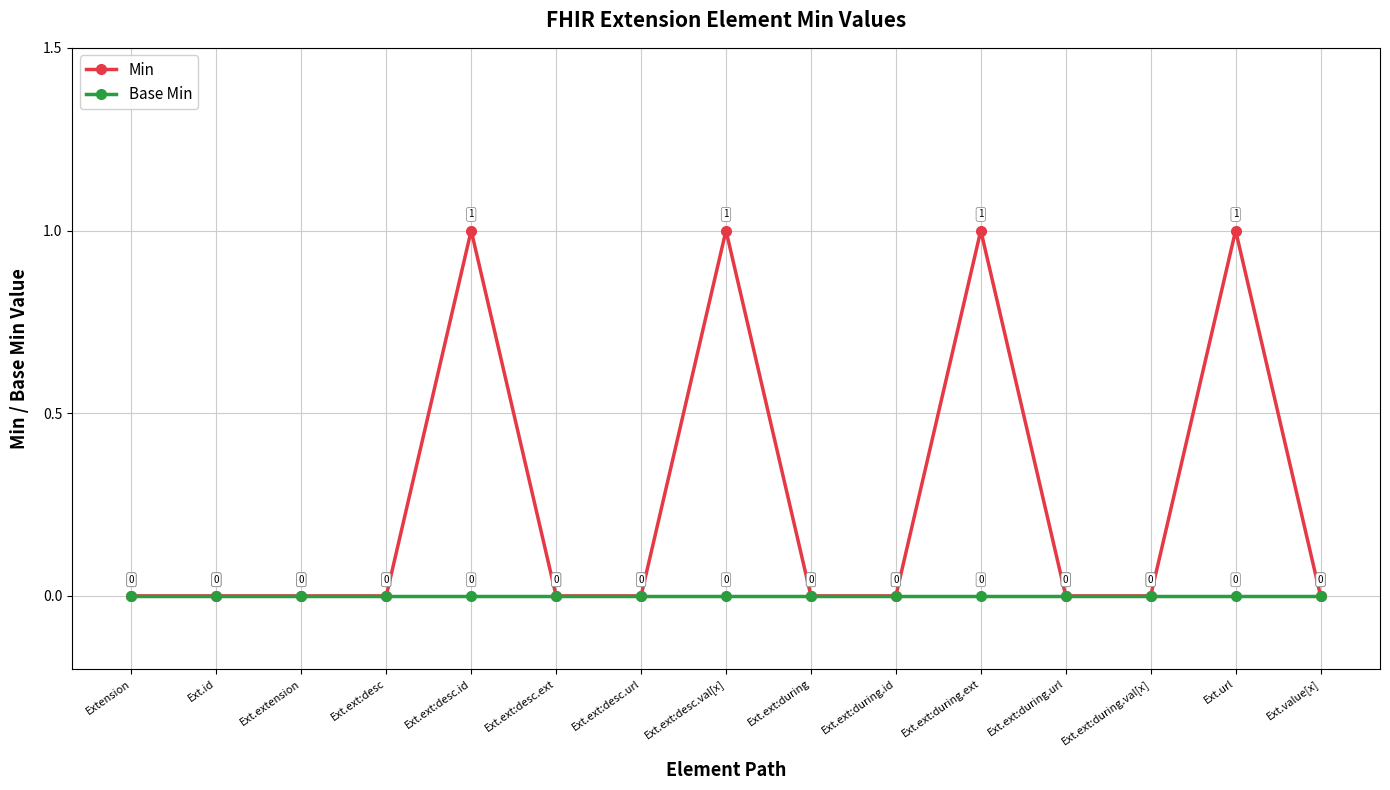

What is the sum of all Min values?

4